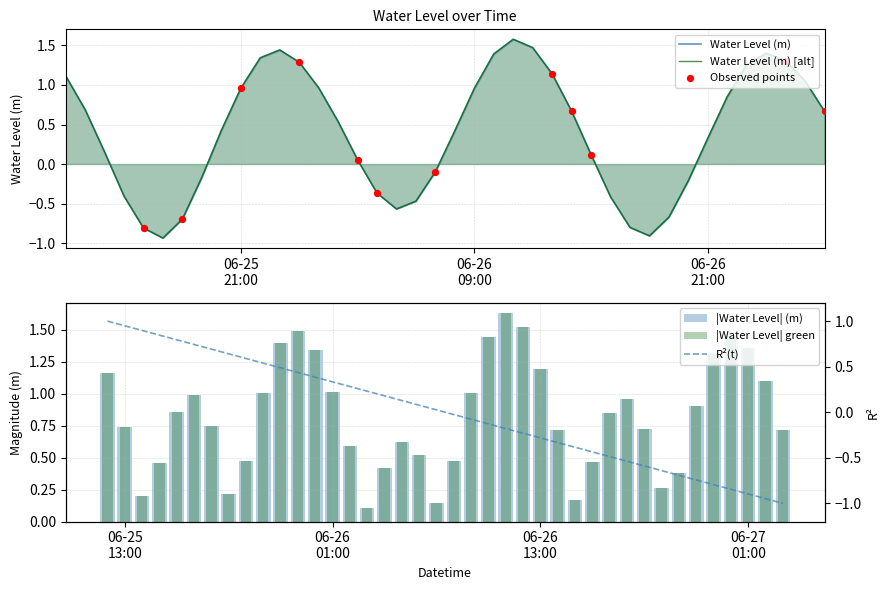

Which has a higher value, 2023-06-26 17:00:00 or 2023-06-26 03:00:00?

2023-06-26 03:00:00